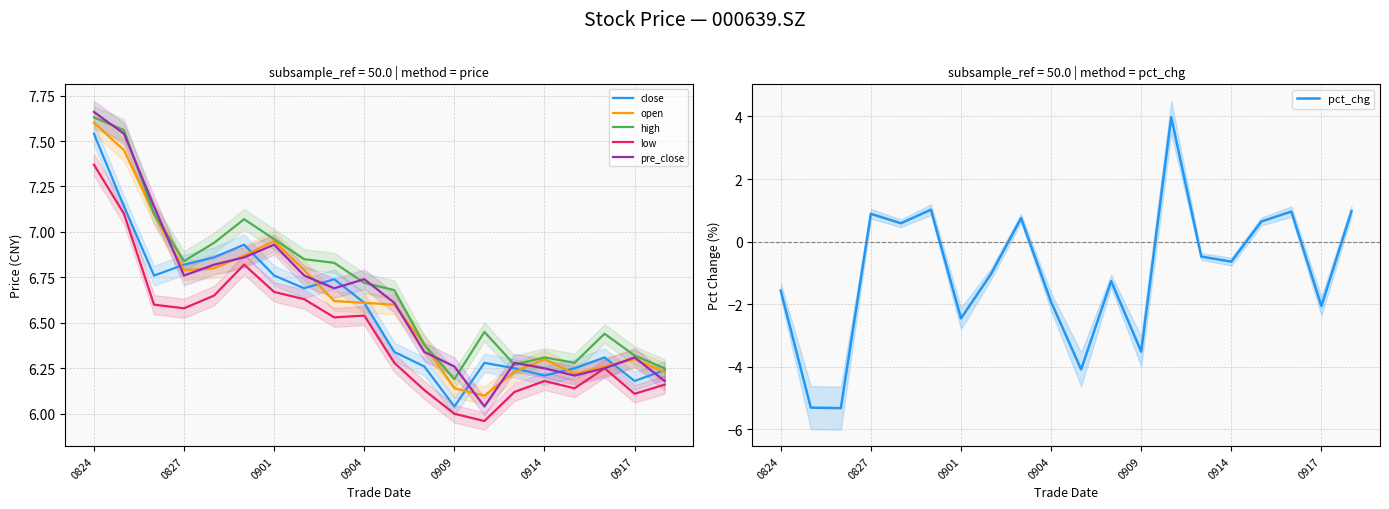

What value does the close series have at 0824?

7.5